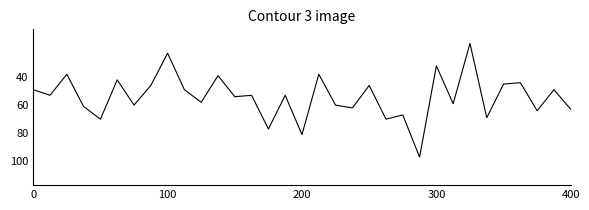

What is the minimum value shown in the chart?

16